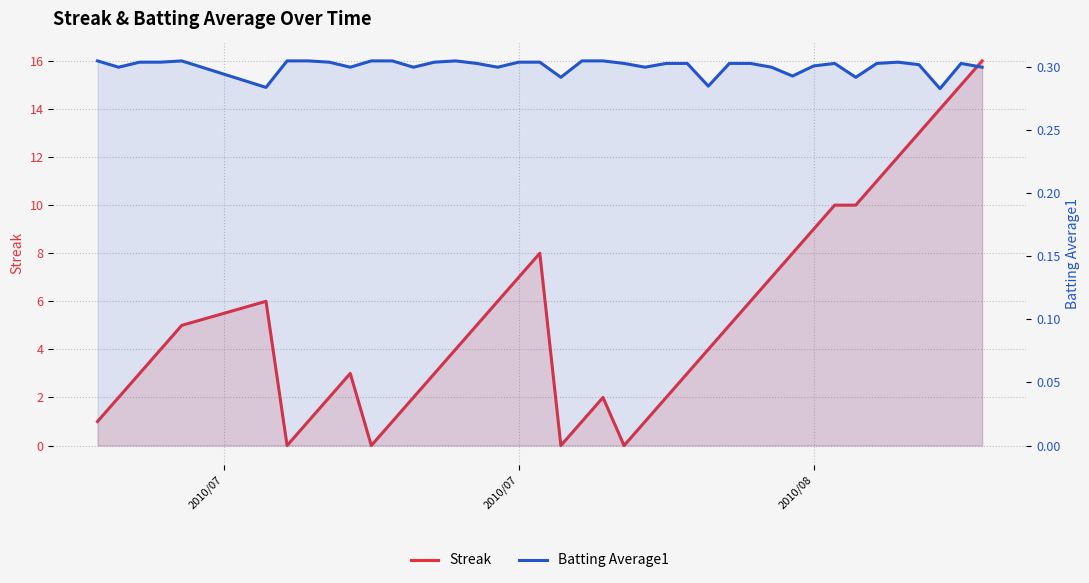

Reading left to right, transcribe all the data shown in this chart.

Streak: 1.0	2.0	3.0	4.0	5.0	6.0	0.0	1.0	2.0	3.0	0.0	1.0	2.0	3.0	4.0	5.0	6.0	7.0	8.0	0.0	1.0	2.0	0.0	1.0	2.0	3.0	4.0	5.0	6.0	7.0	8.0	9.0	10.0	10.0	11.0	12.0	13.0	14.0	15.0	16.0
Batting Average1: 0.3	0.3	0.3	0.3	0.3	0.3	0.3	0.3	0.3	0.3	0.3	0.3	0.3	0.3	0.3	0.3	0.3	0.3	0.3	0.3	0.3	0.3	0.3	0.3	0.3	0.3	0.3	0.3	0.3	0.3	0.3	0.3	0.3	0.3	0.3	0.3	0.3	0.3	0.3	0.3